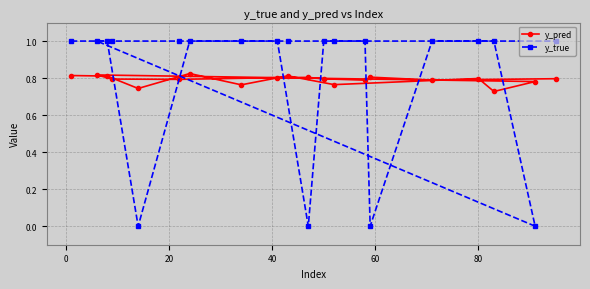

List the series in order of their peak value, lowest first.

y_pred, y_true